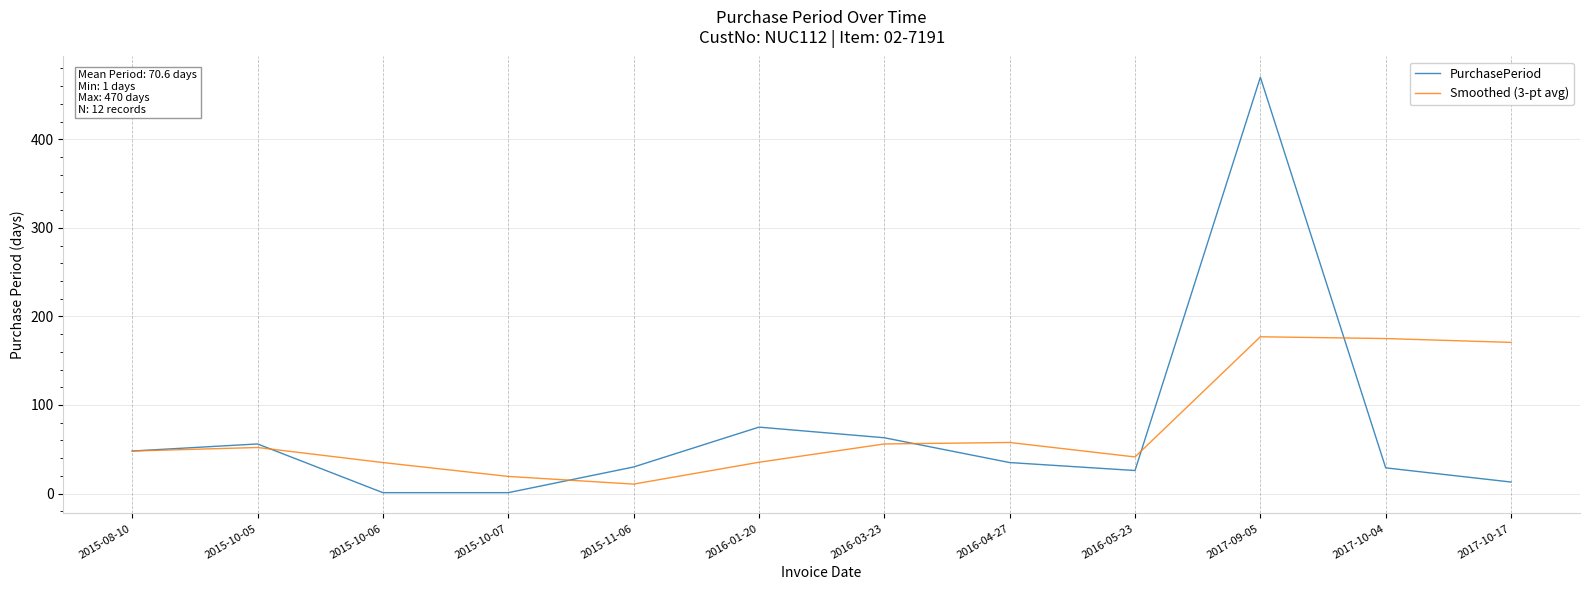

What is the difference between the PurchasePeriod values at 2016-04-27 and 2016-03-23?

28.0